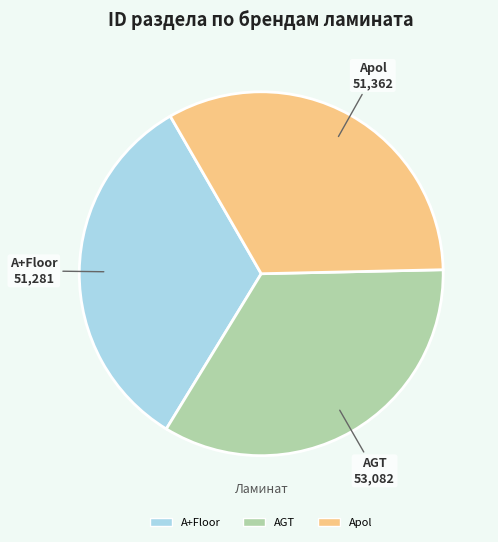

What is the largest slice in the pie chart?

AGT